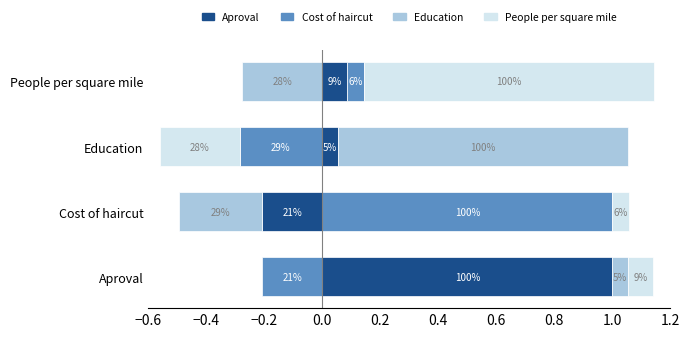

Reading right to left, what are all the values shown in this chart?

Aproval: People per square mile=0.1	Education=0.1	Cost of haircut=-0.2	Aproval=1.0
Cost of haircut: People per square mile=0.1	Education=-0.3	Cost of haircut=1.0	Aproval=-0.2
Education: People per square mile=-0.3	Education=1.0	Cost of haircut=-0.3	Aproval=0.1
People per square mile: People per square mile=1.0	Education=-0.3	Cost of haircut=0.1	Aproval=0.1